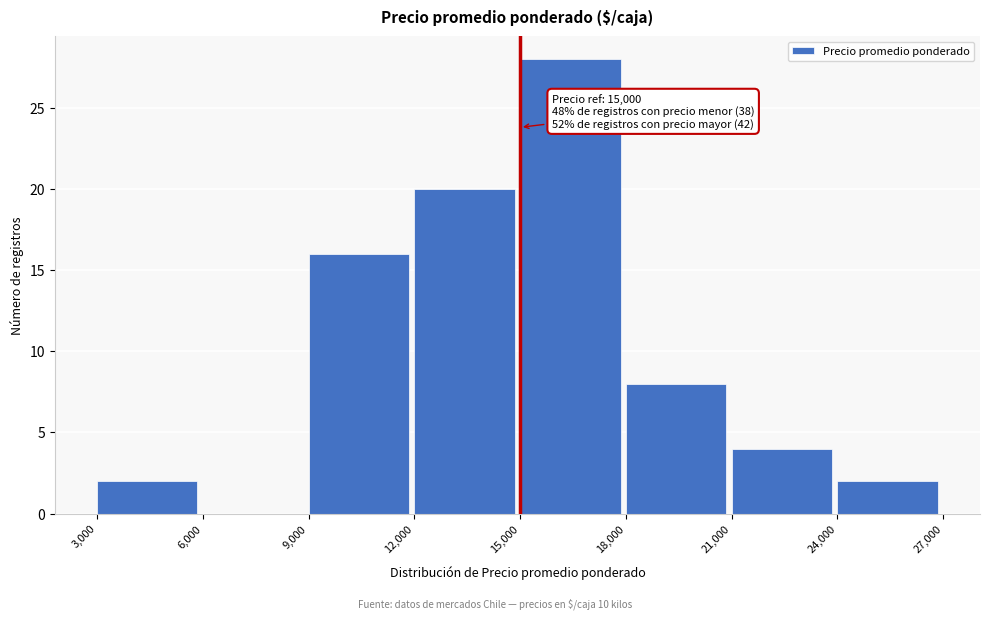

Which range on the x-axis has the tallest bar?

15,000 to 18,000